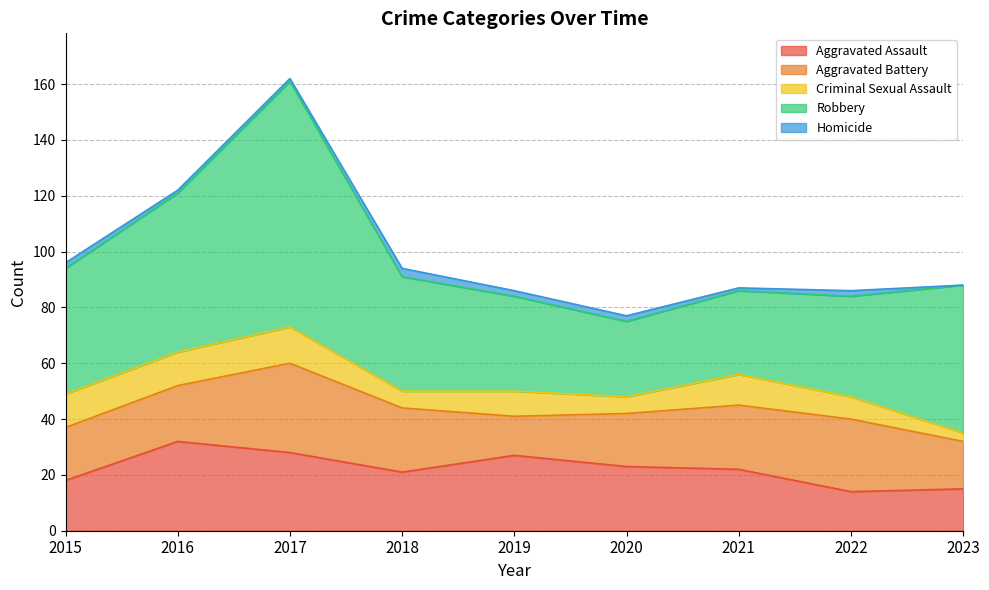

Which series changed the most between 2015 and 2022?

Robbery